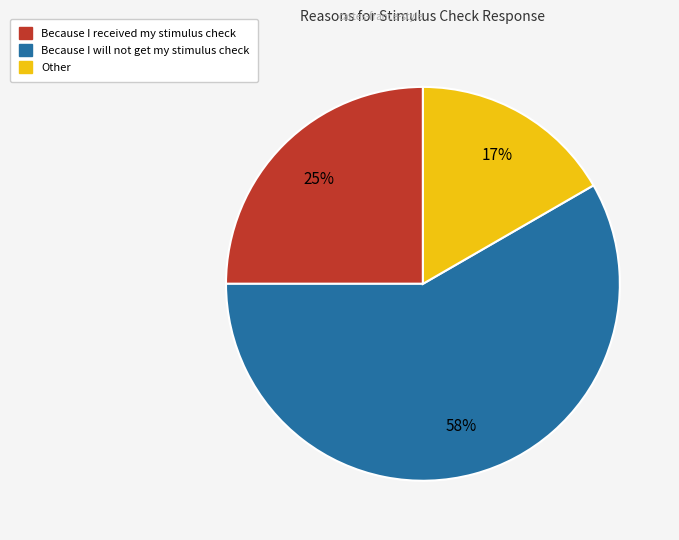

What percentage is the Because I will not get my stimulus check slice, to the nearest percent?

58%